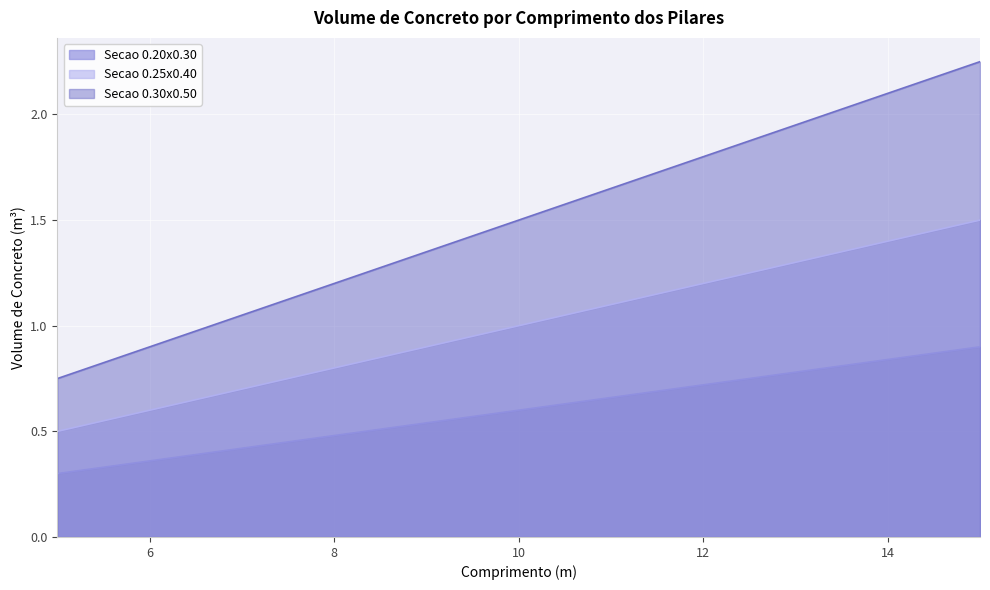

True or false: Secao 0.25x0.40 and Secao 0.20x0.30 intersect in this chart.

False